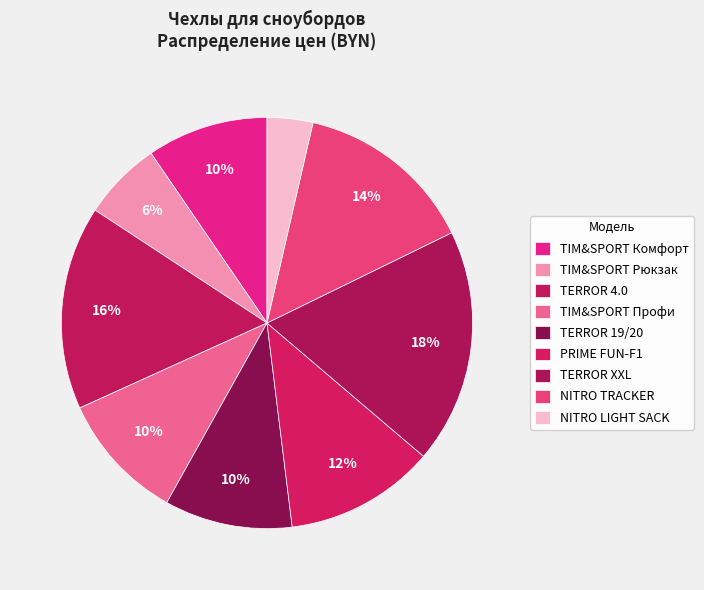

Does any single category account for the majority?

No